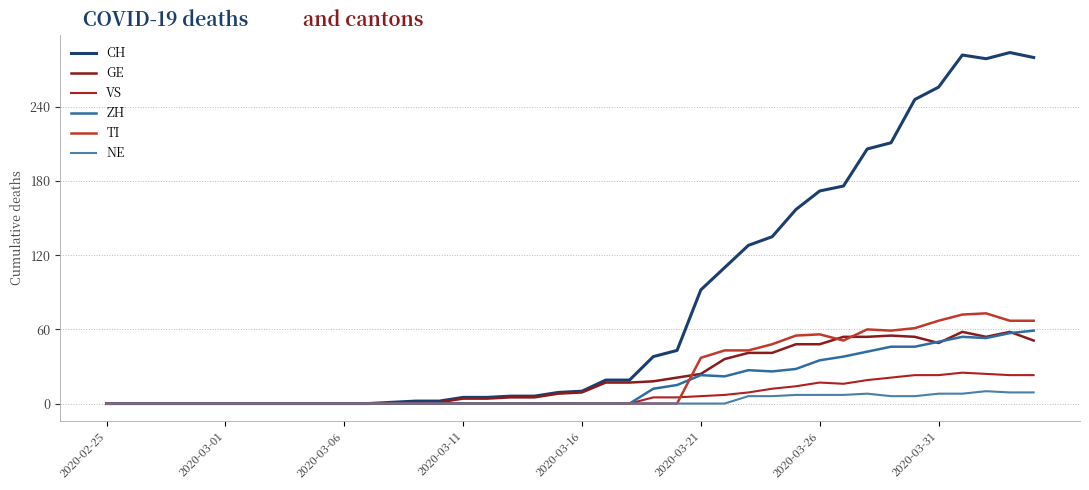

Where is the first local maximum for GE?

33